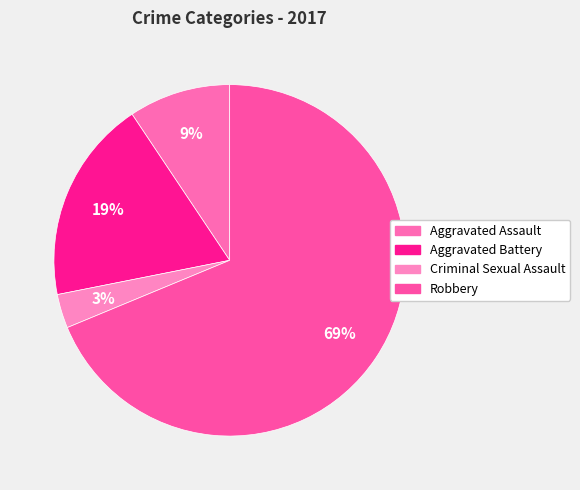

Which category accounts for the majority?

Robbery